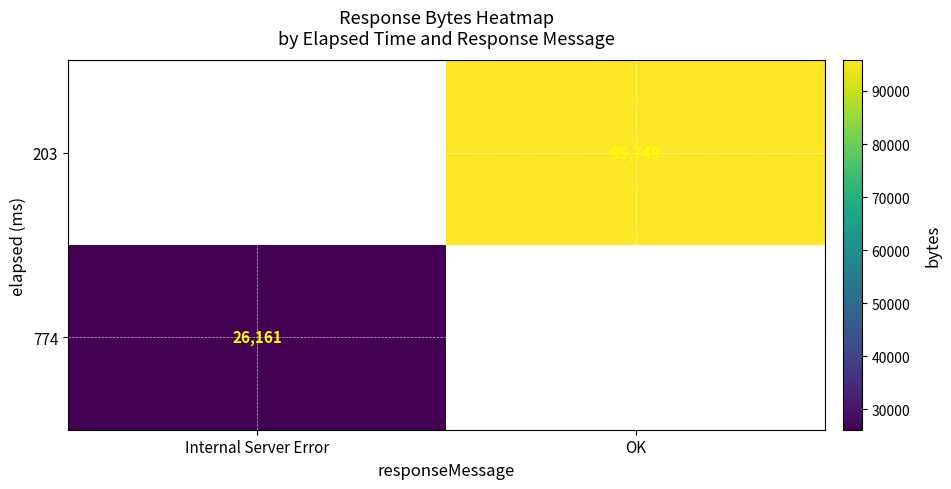

The value of 203 at OK is 95749. True or false?

True